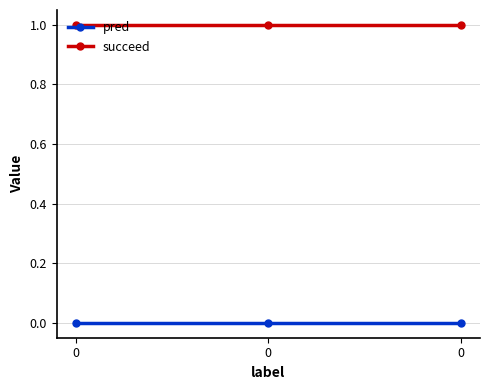

What are all the series names shown in the legend?

pred, succeed